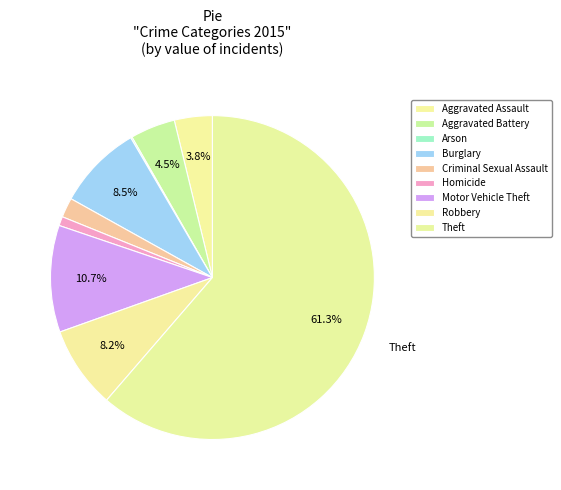

To the nearest percent, what is the average slice percentage?

11%